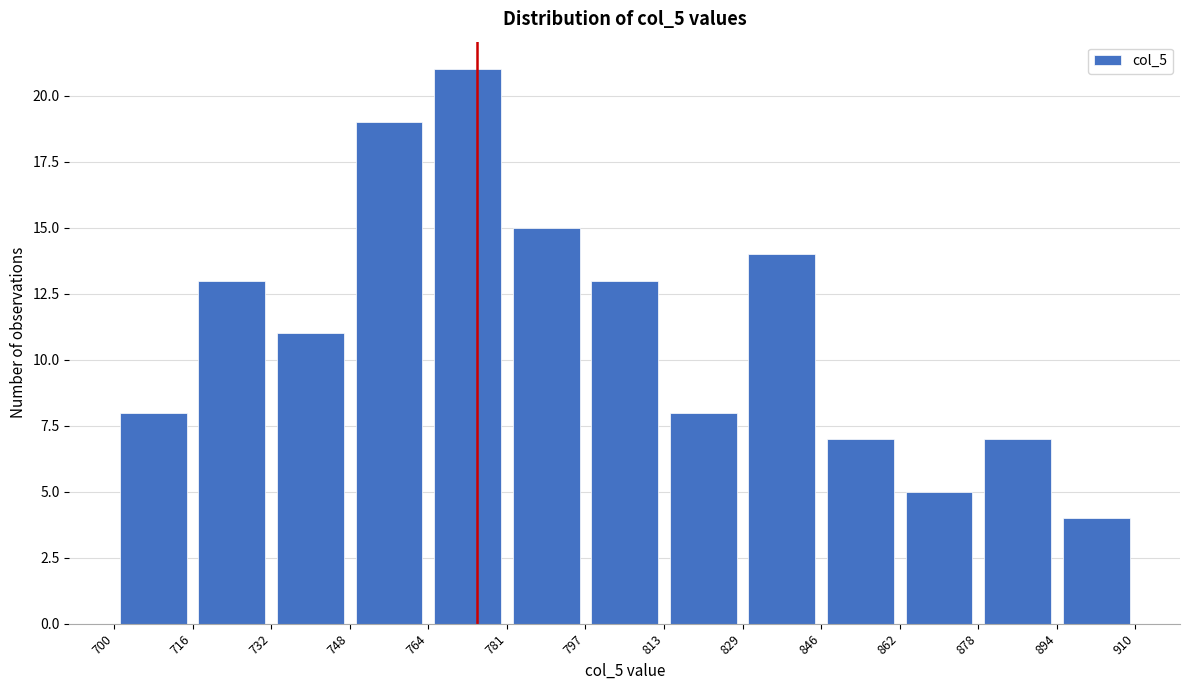

What is the height of the bar covering 862 to 878 on the x-axis? The values are not printed on the chart, so give them approximately, as read against the axis.

5